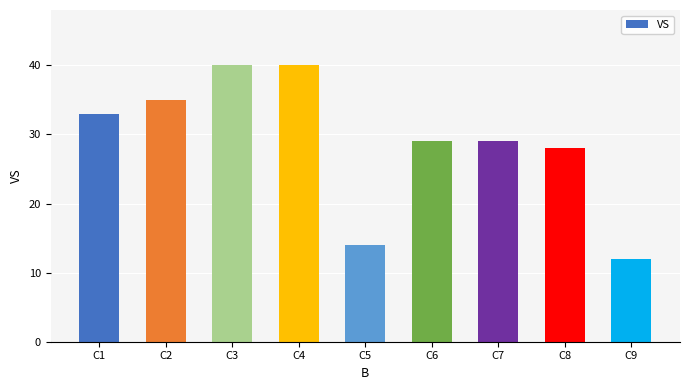

Reading left to right, transcribe all the data shown in this chart.

C1=33	C2=35	C3=40	C4=40	C5=14	C6=29	C7=29	C8=28	C9=12